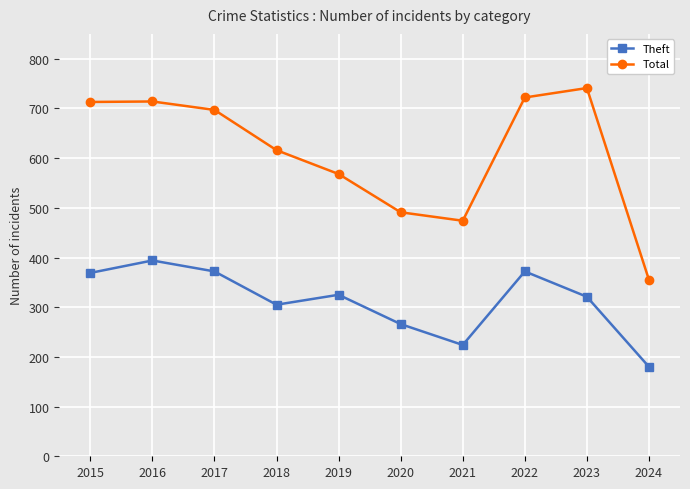

What is the difference between the Total values at 2015 and 2023?

28